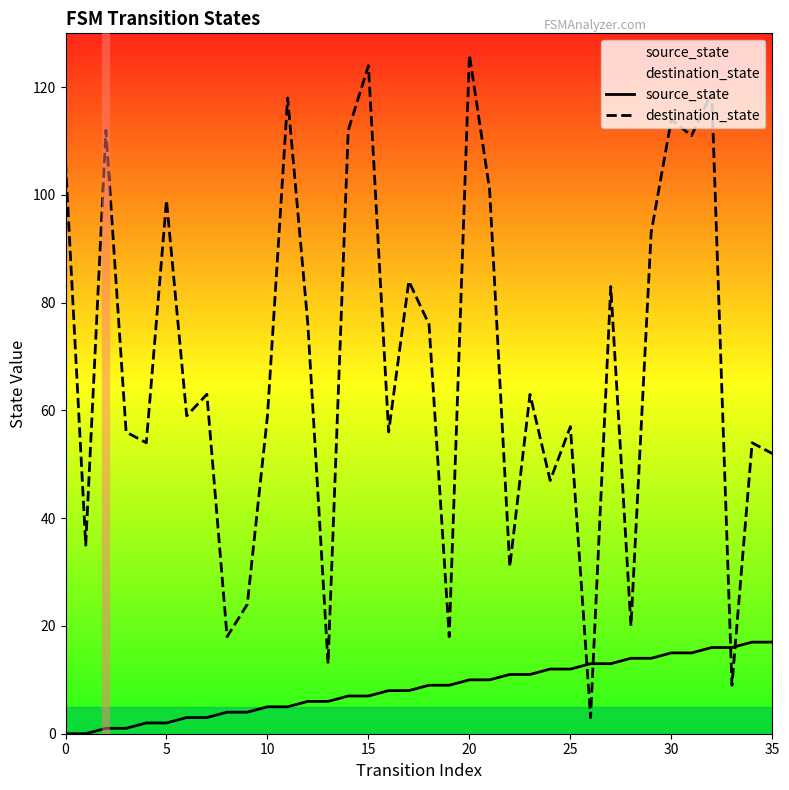

Is it true that destination_state equals 24 at 25?

False